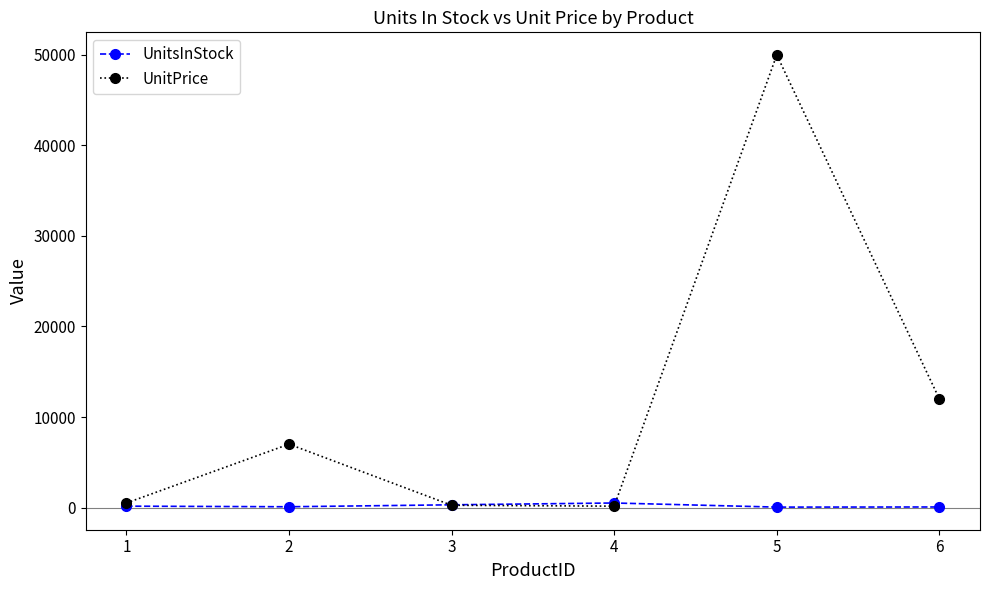

At which category is the sum across all series the highest?

5